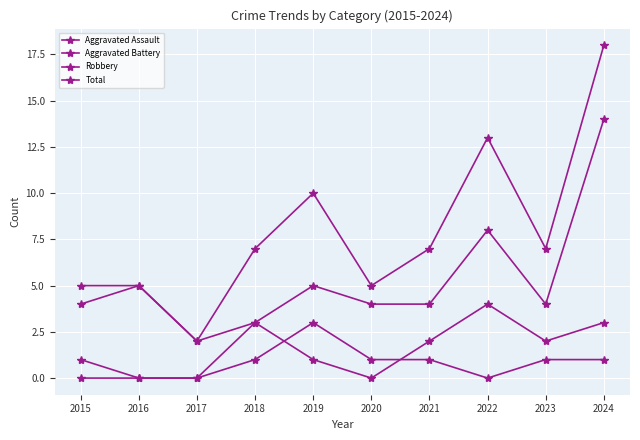

Between 2022 and 2023, which series saw the biggest shift?

Total